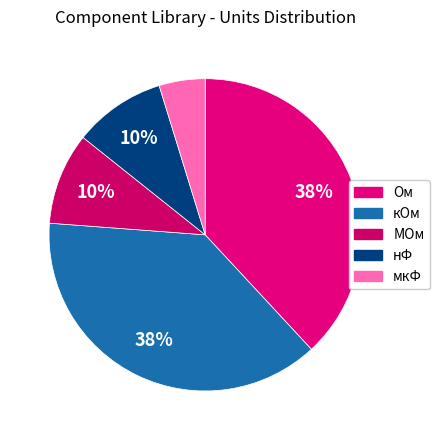

How many segments does this pie chart have?

5